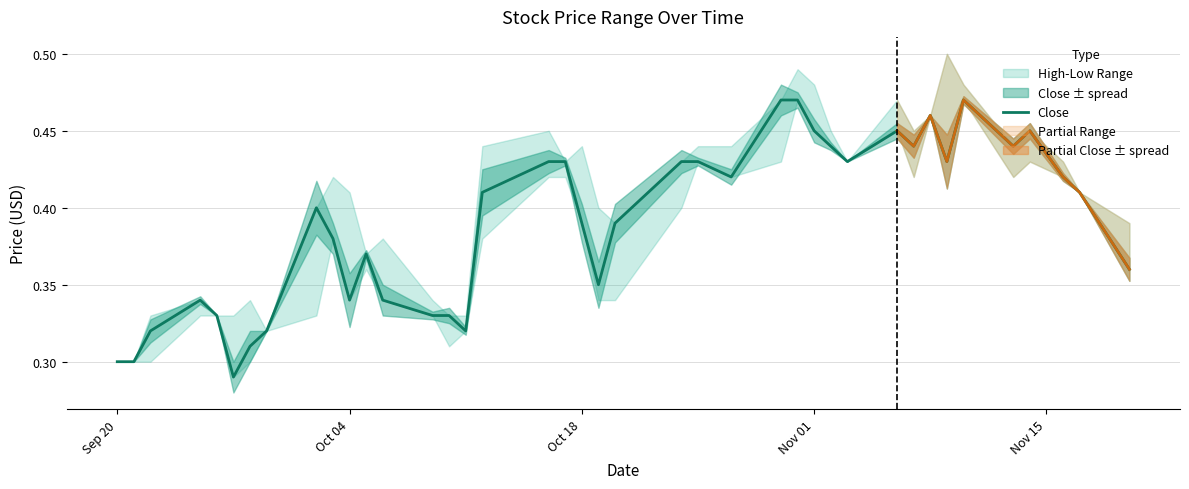

What is the average value?

0.4